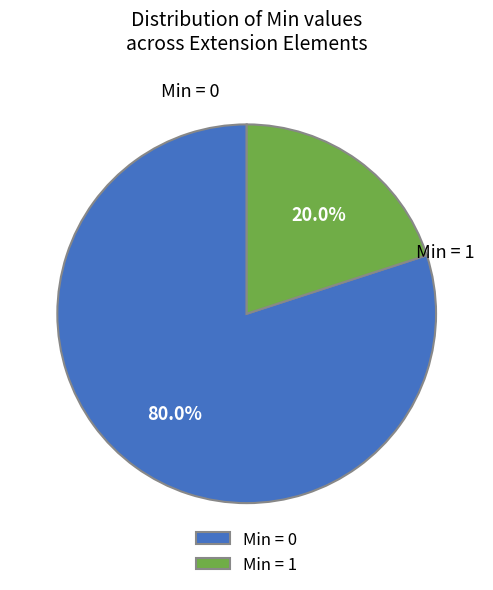

Rank the categories by value from lowest to highest.

Min = 1, Min = 0